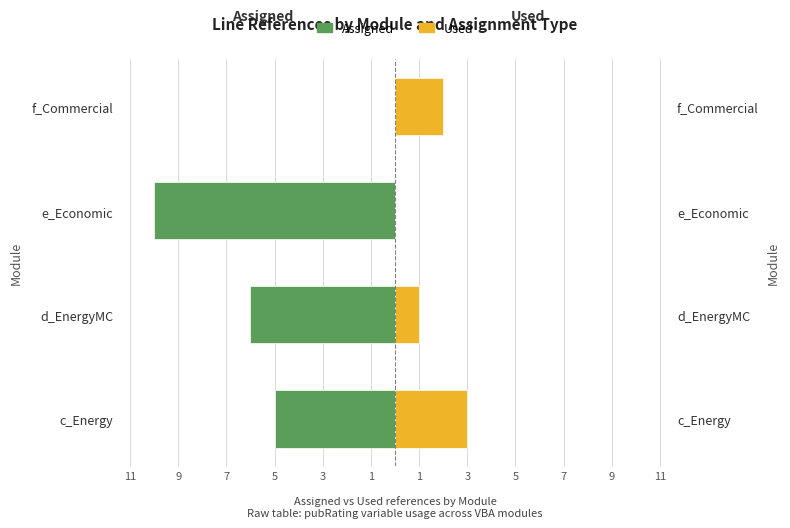

Does the chart contain any negative values?

Yes